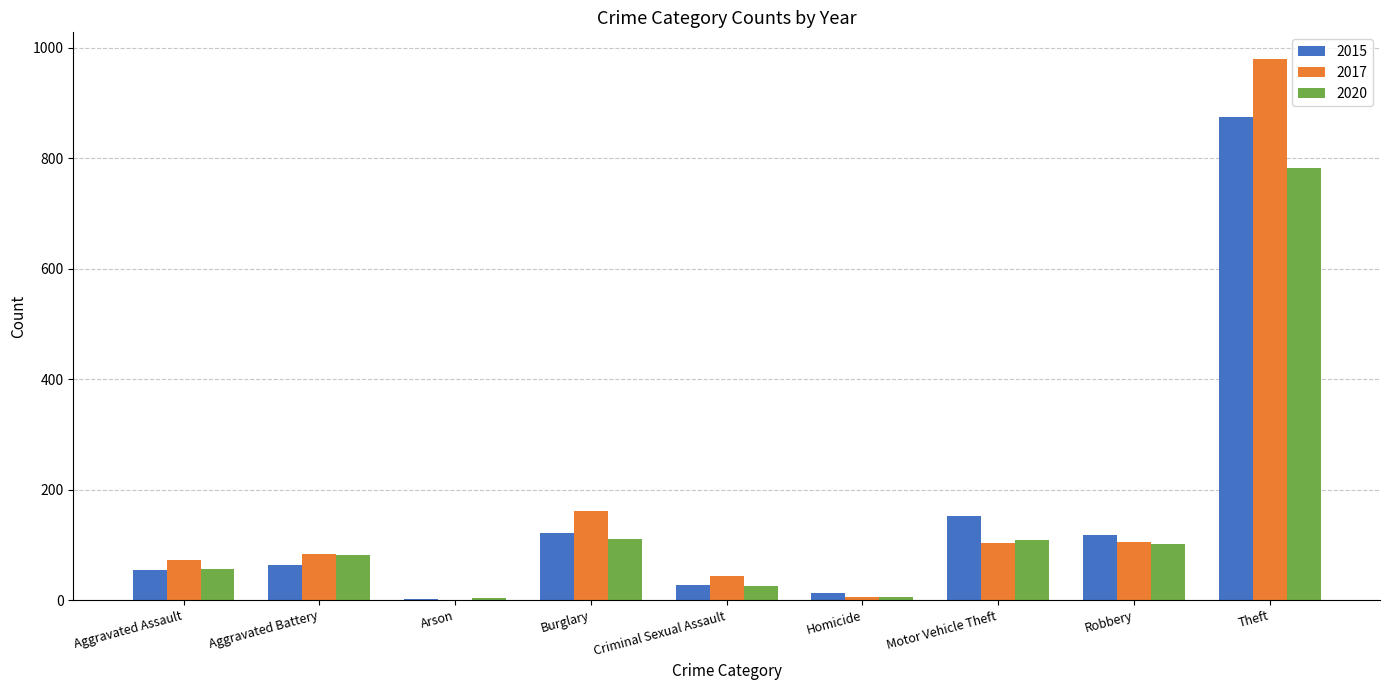

What value does the 2017 series have at Criminal Sexual Assault?

44